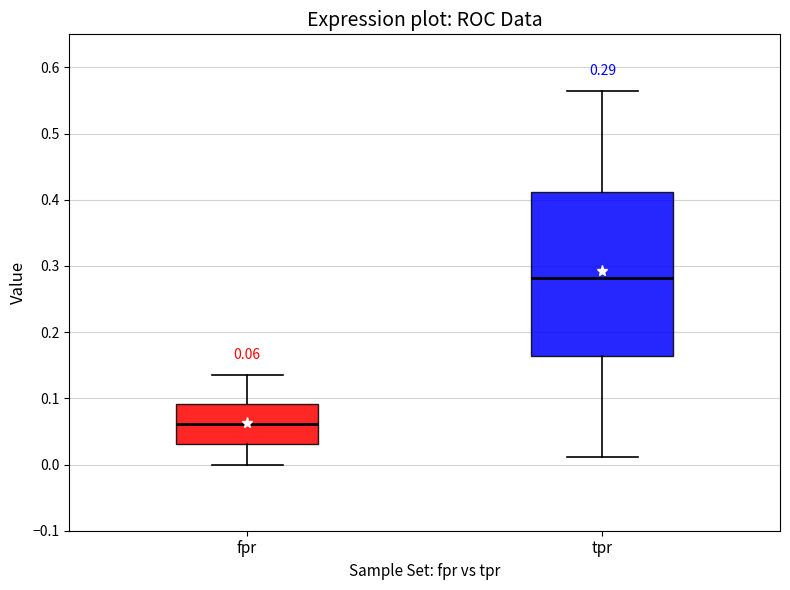

Which box's median line is the lowest?

fpr